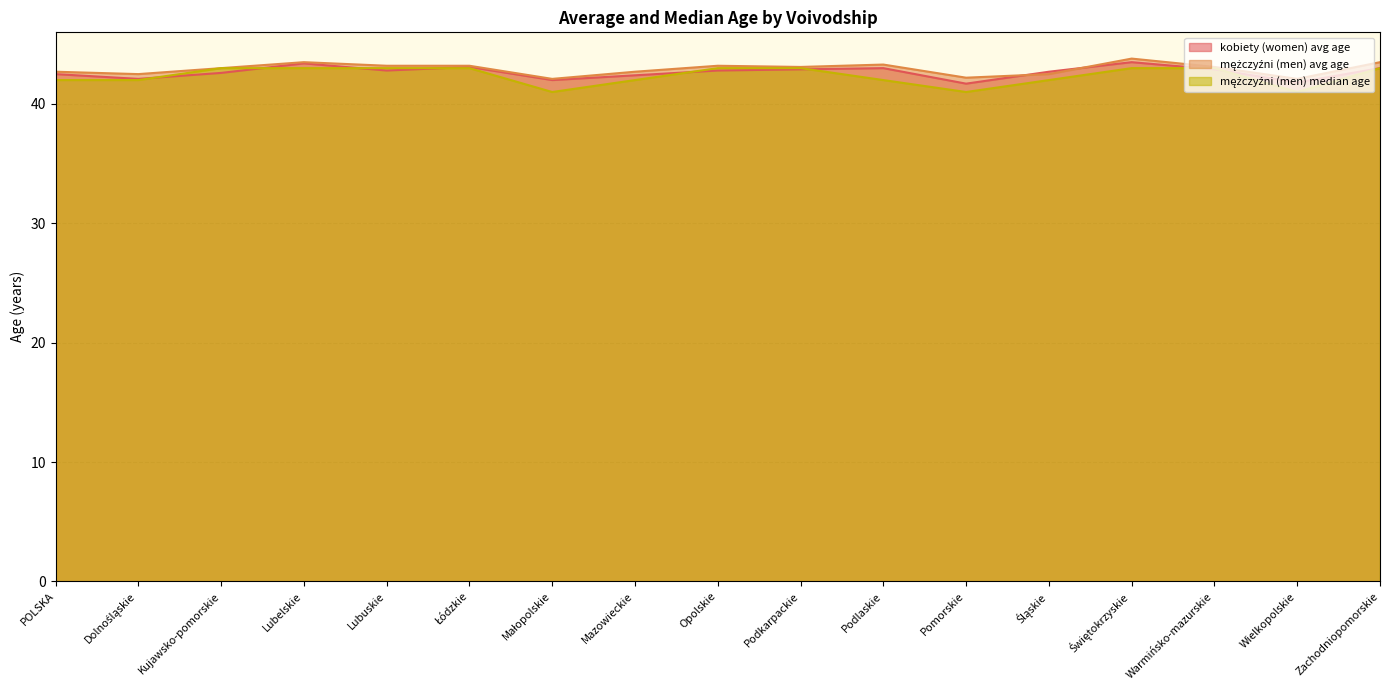

Which series changed the most between POLSKA and Kujawsko-pomorskie?

mężczyźni (men) median age